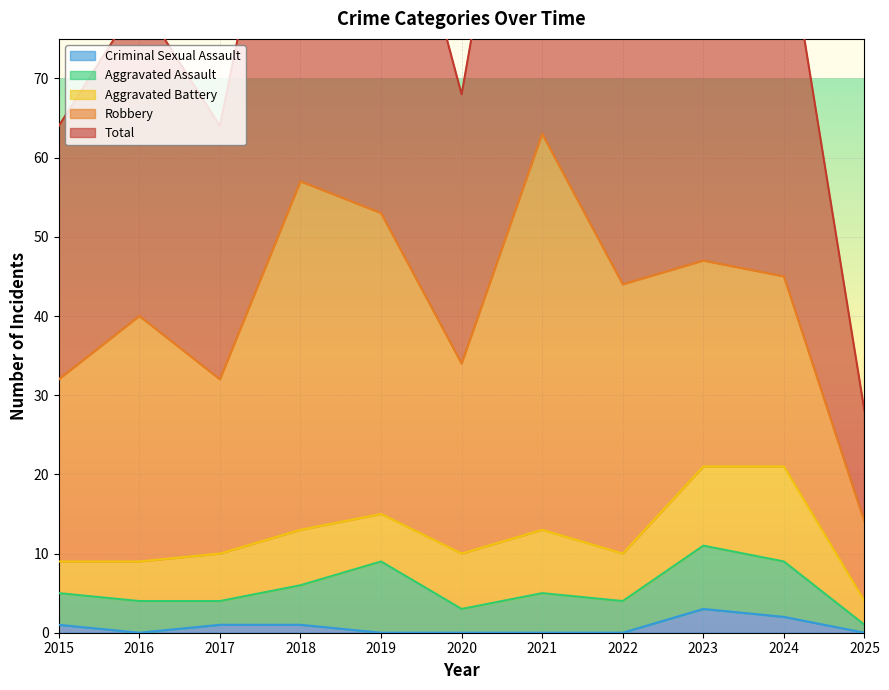

Which series changed the most between 2016 and 2017?

Robbery